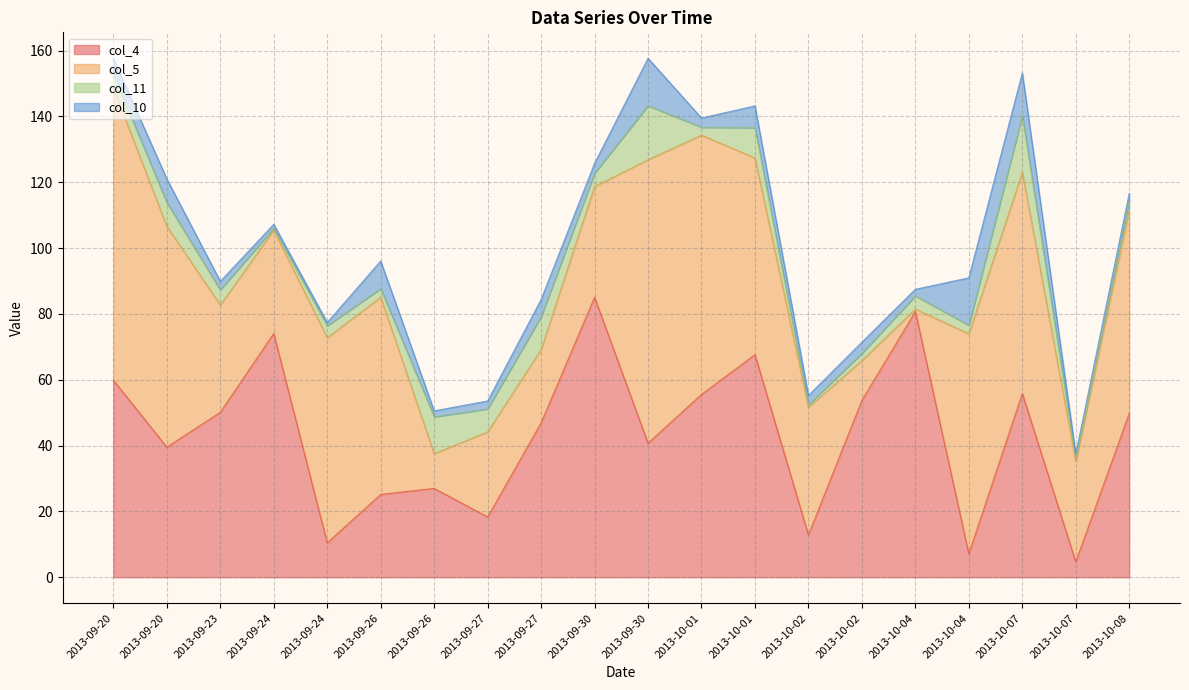

The value of col_11 at 2013-09-30 is 22.6. True or false?

False